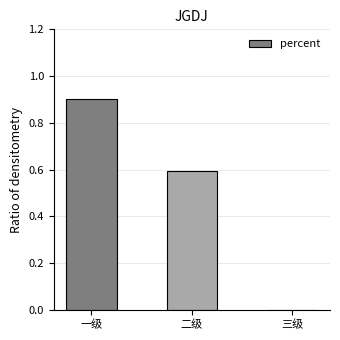

How many distinct data groups are displayed?

1